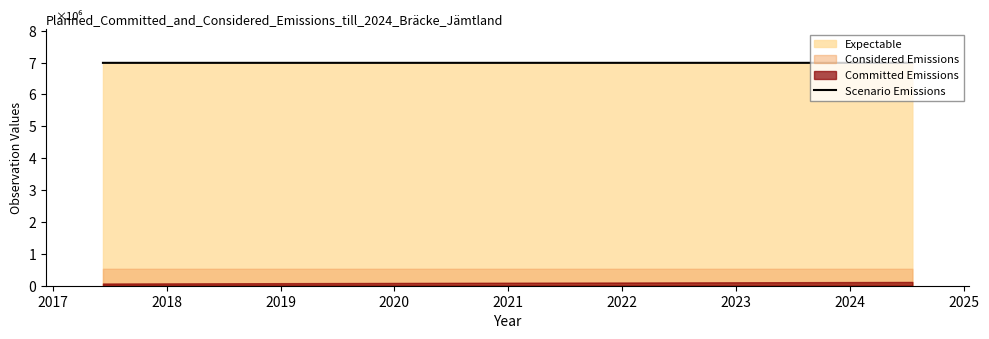

Is it true that the value at 2016 is 9947229.7?

False